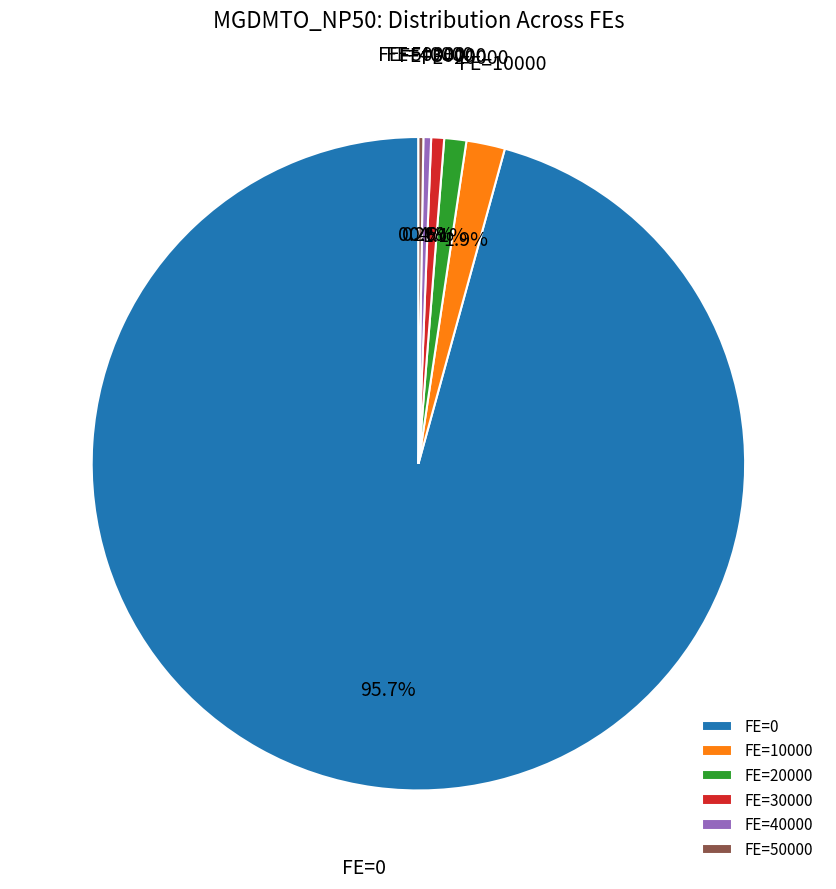

How much of the chart is everything except FE=20000?

98.9%